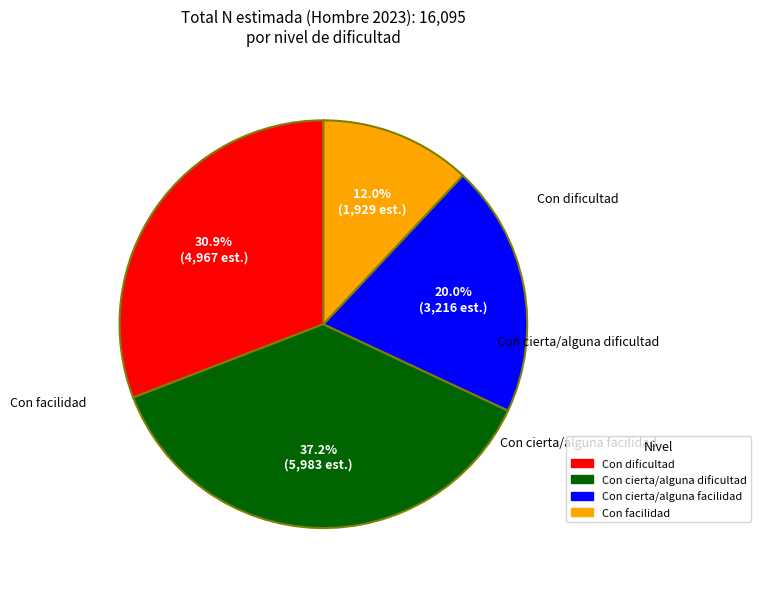

Rank the categories by value from lowest to highest.

Con facilidad, Con cierta/alguna facilidad, Con dificultad, Con cierta/alguna dificultad